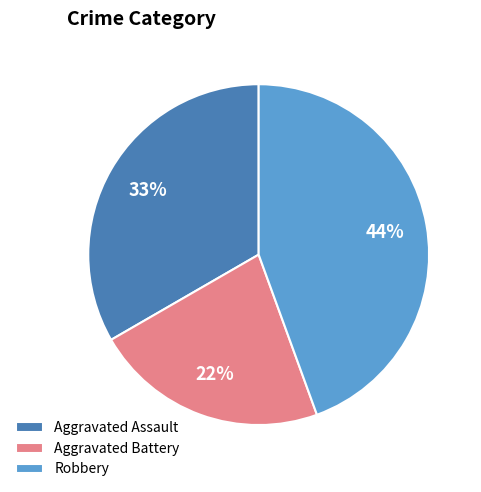

Is the sum of Robbery and Aggravated Battery greater than half?

Yes